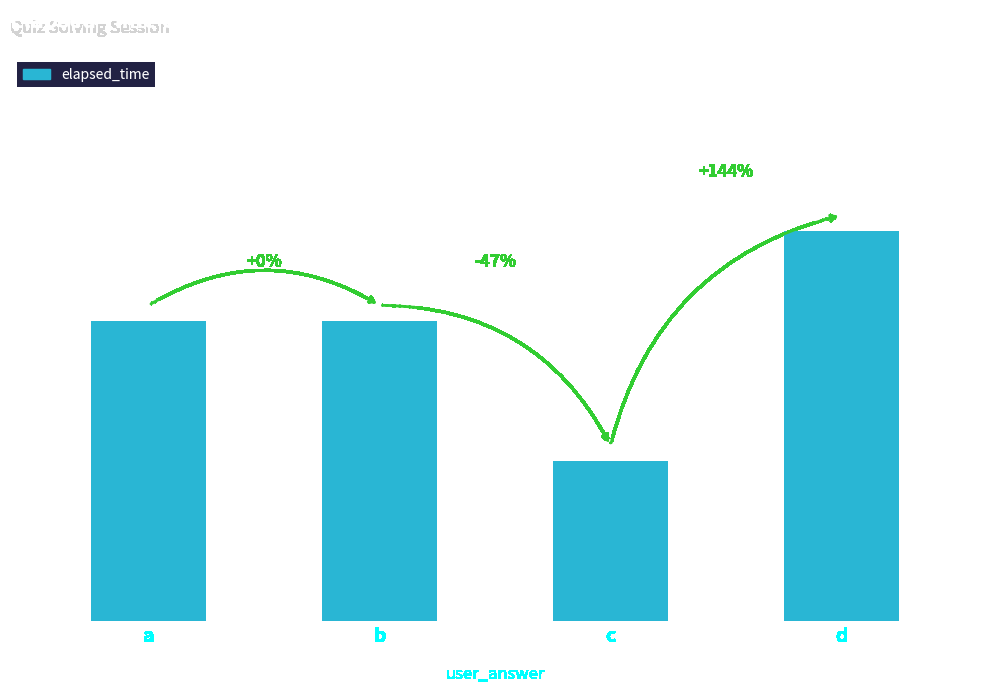

Between b and d, which is larger?

d